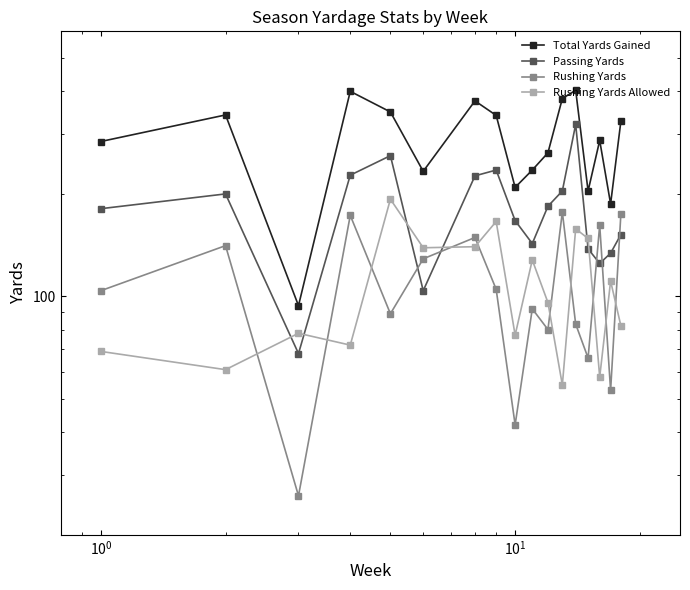

Is this an area chart (filled region under the line)?

No